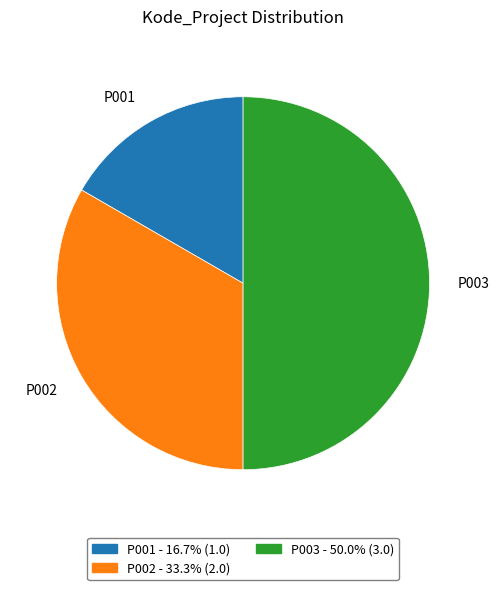

Count the number of slices in the pie.

3